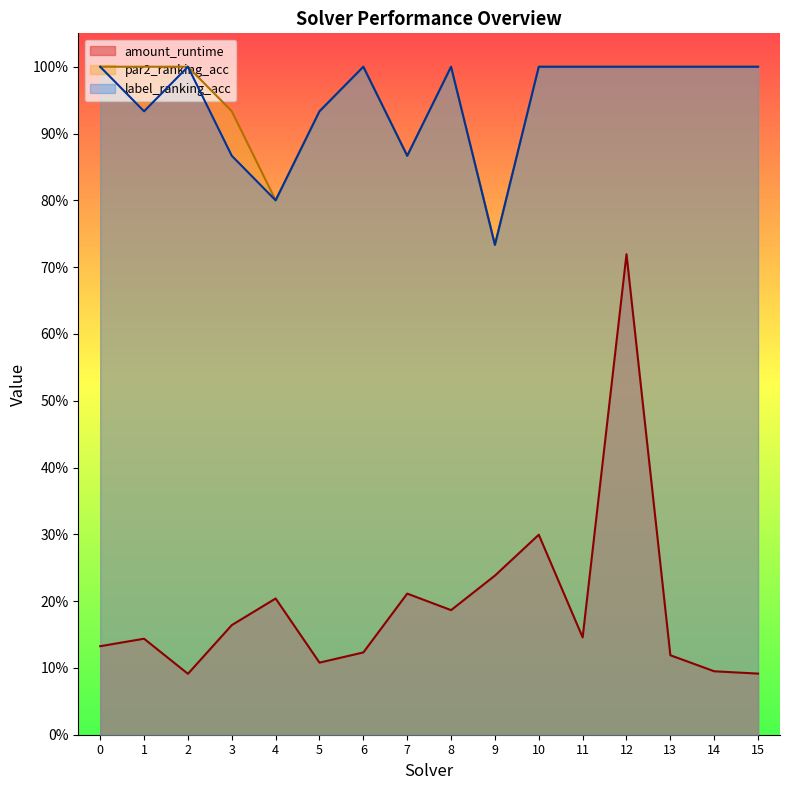

Does the chart have visible grid lines?

No